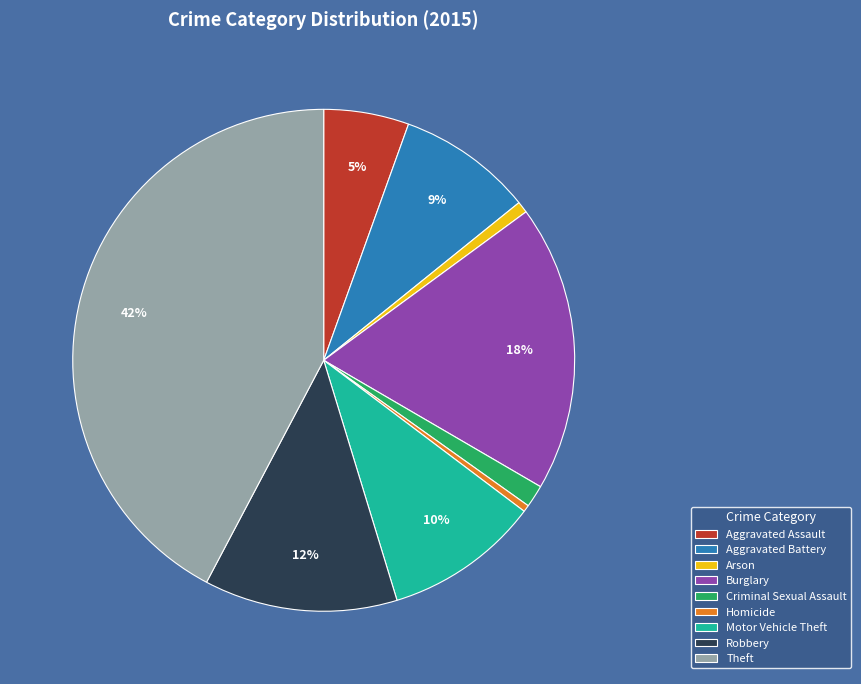

True or false: Aggravated Battery accounts for 21% of the total.

False